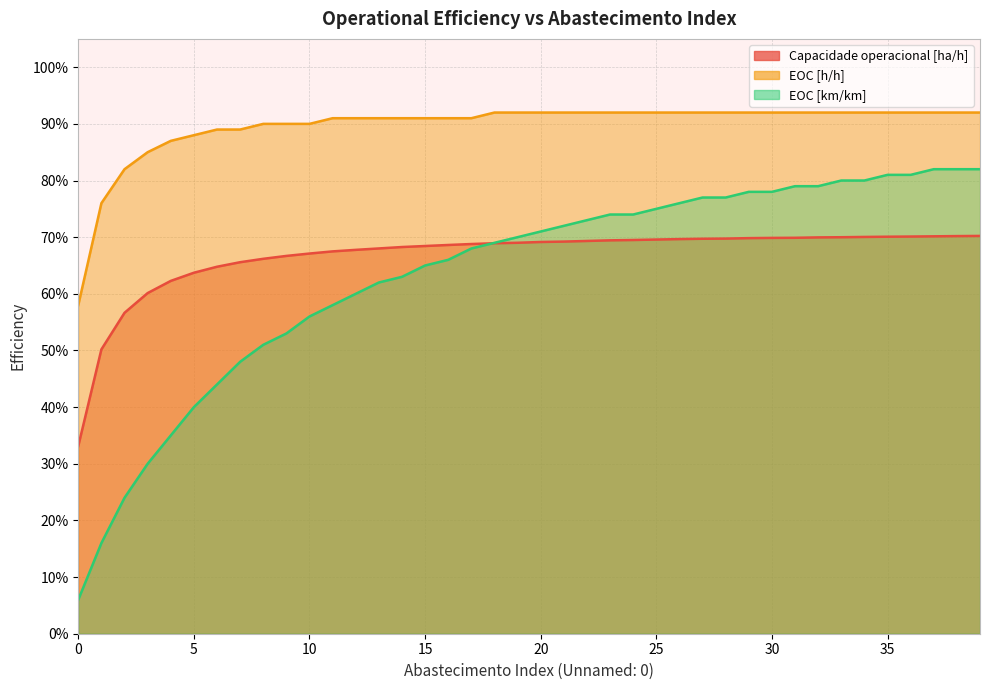

True or false: EOC [h/h] and Capacidade operacional [ha/h] intersect in this chart.

False